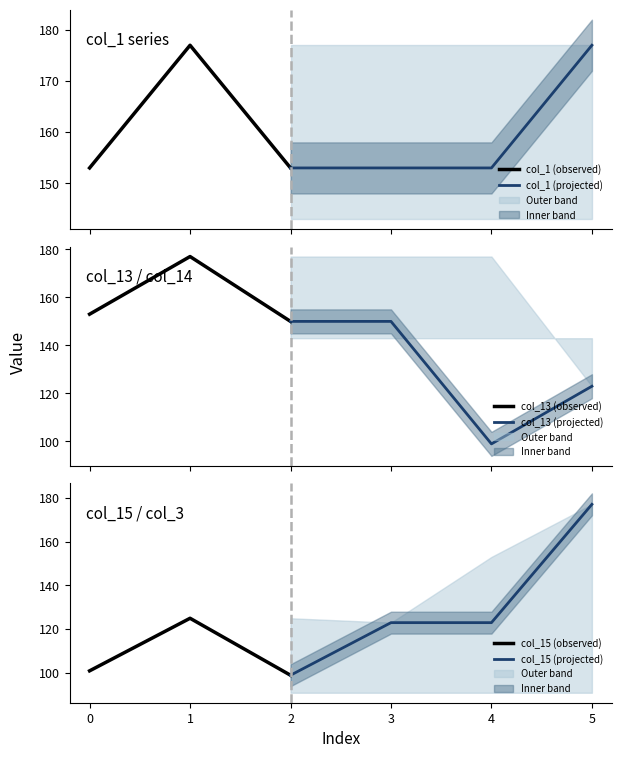

Which category has the highest value in the col_3 series?

1